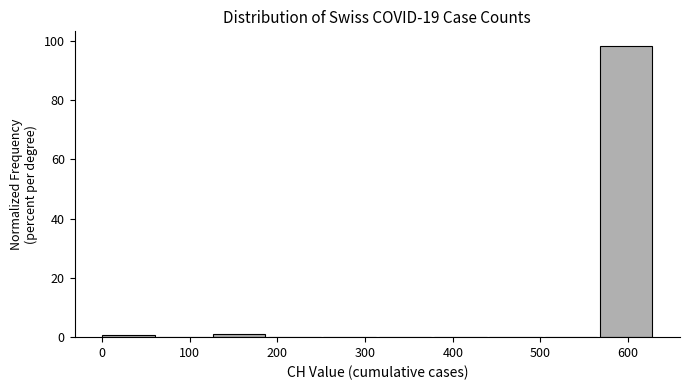

Reading left to right, list every bar in this chart as the range it spans on the x-axis followed by its height. Neither the bar edges nor the heights are printed on the chart, so give them approximately, as read against the axes.

0 to 60: under 2
60 to 130: 0
130 to 190: under 2
190 to 250: 0
250 to 320: 0
320 to 380: 0
380 to 440: 0
440 to 500: 0
500 to 570: 0
570 to 630: 98